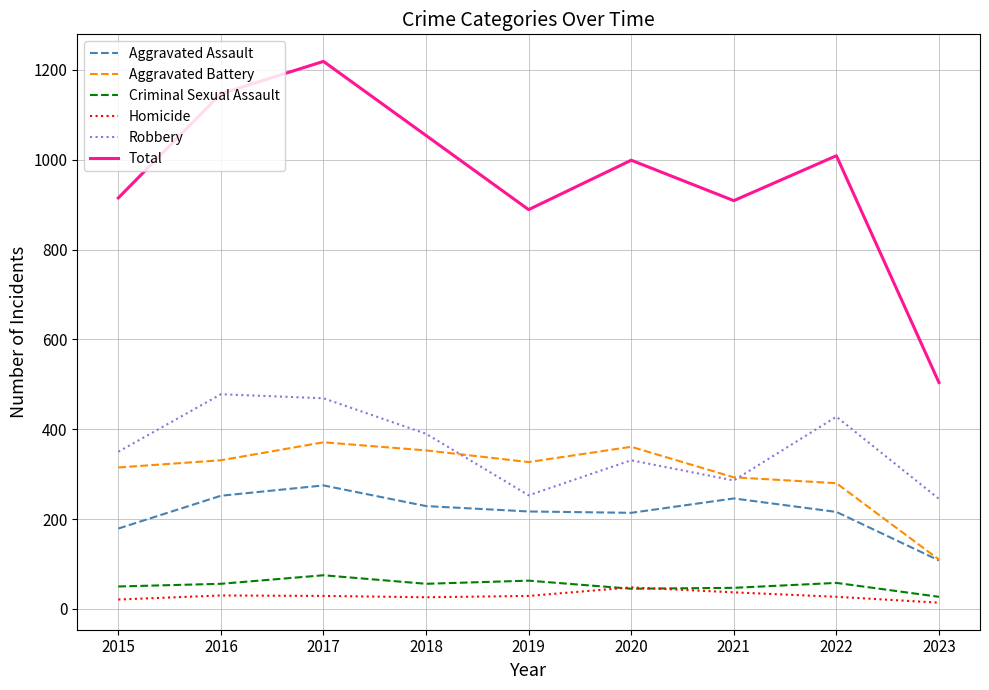

How many distinct data groups are displayed?

6